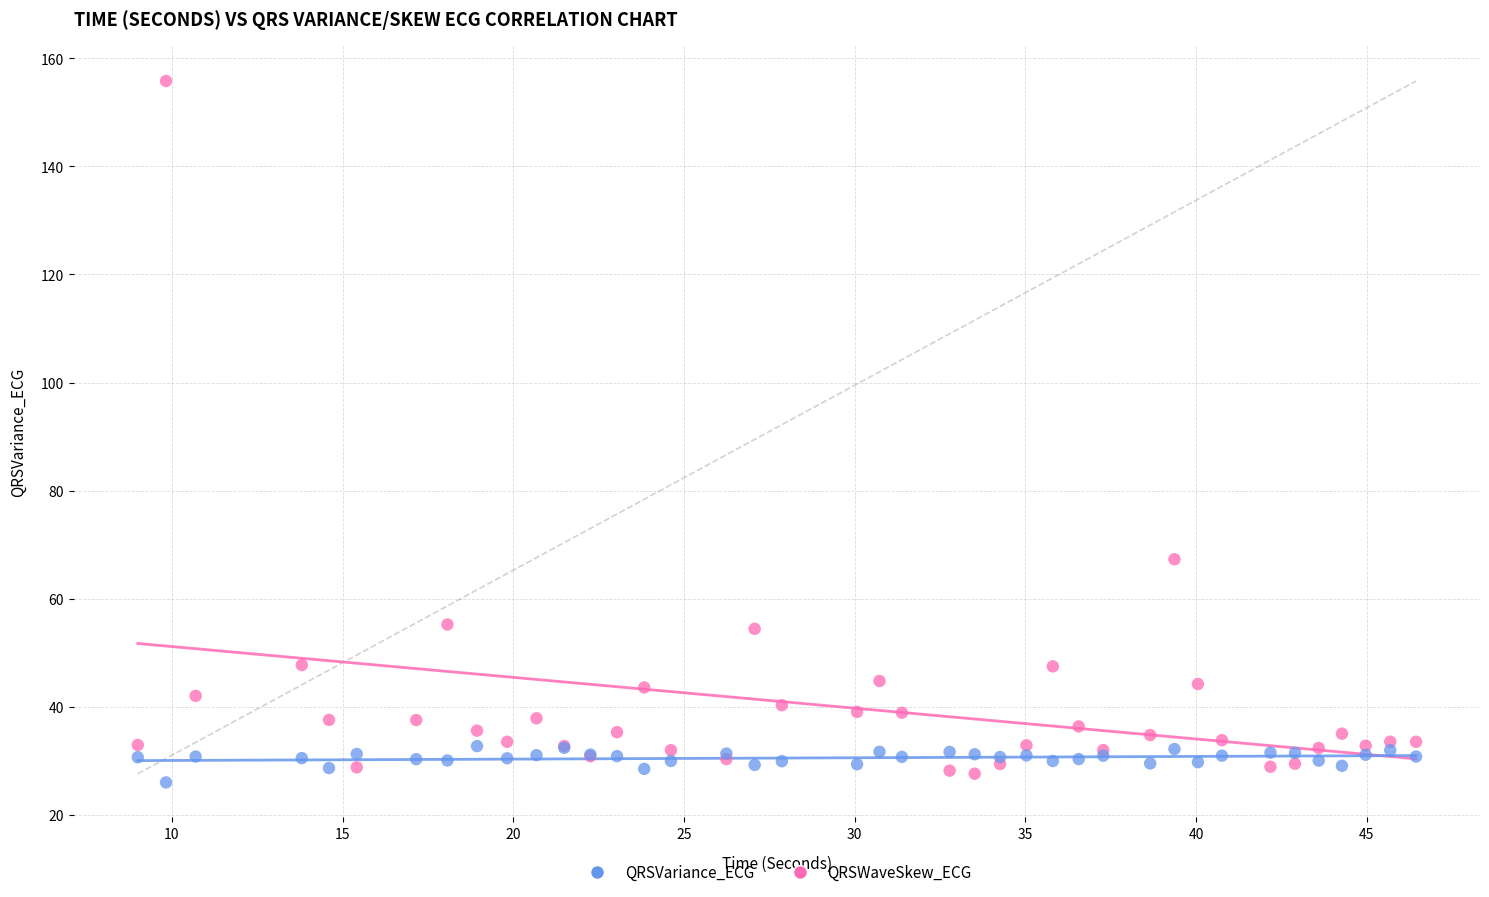

Across all series, what Y value is closest to 90?

67.3